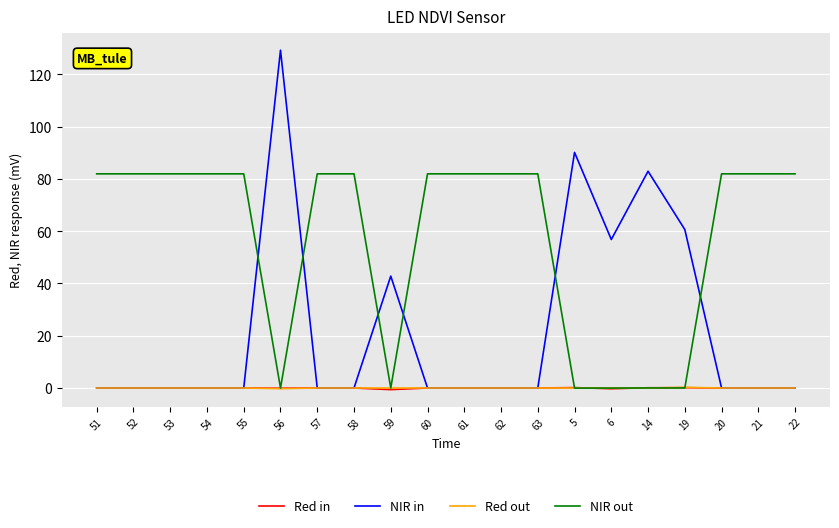

True or false: NIR in has a value of -67.4 at 51.

False